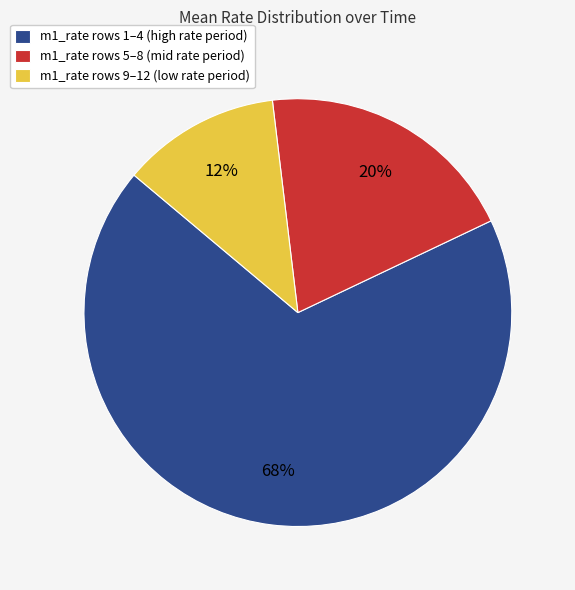

Is it true that m1_rate rows 1–4 (high rate period) is 68% of the pie?

True